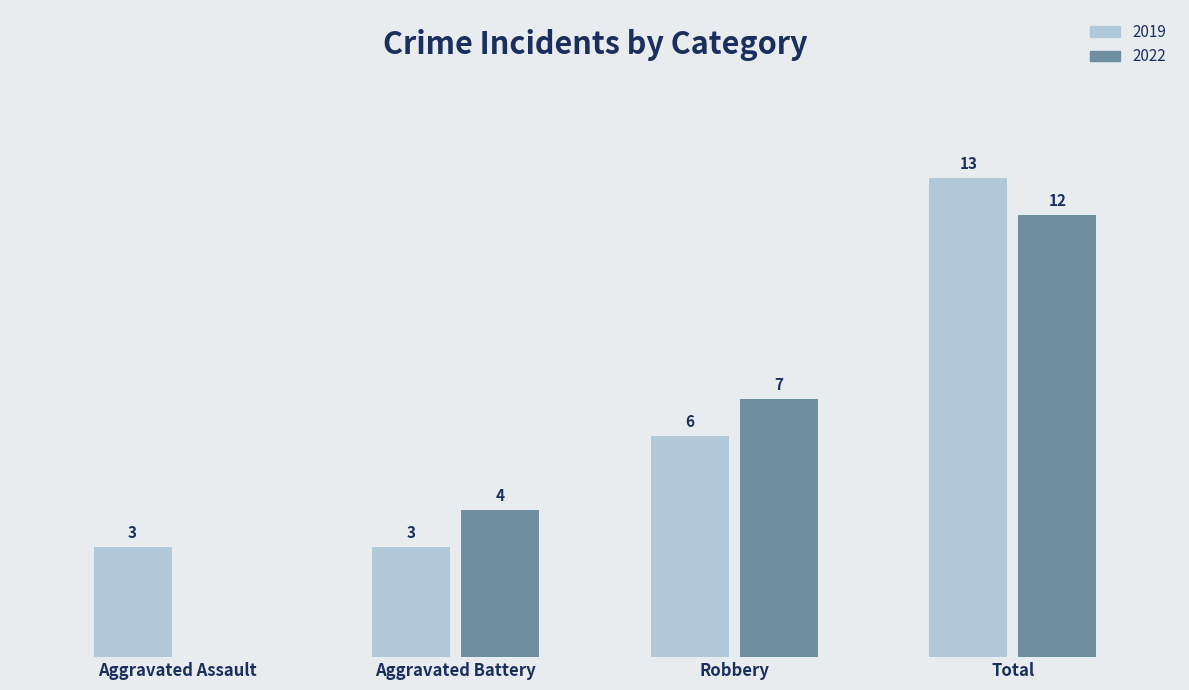

At which label does 2022 reach its peak?

Total